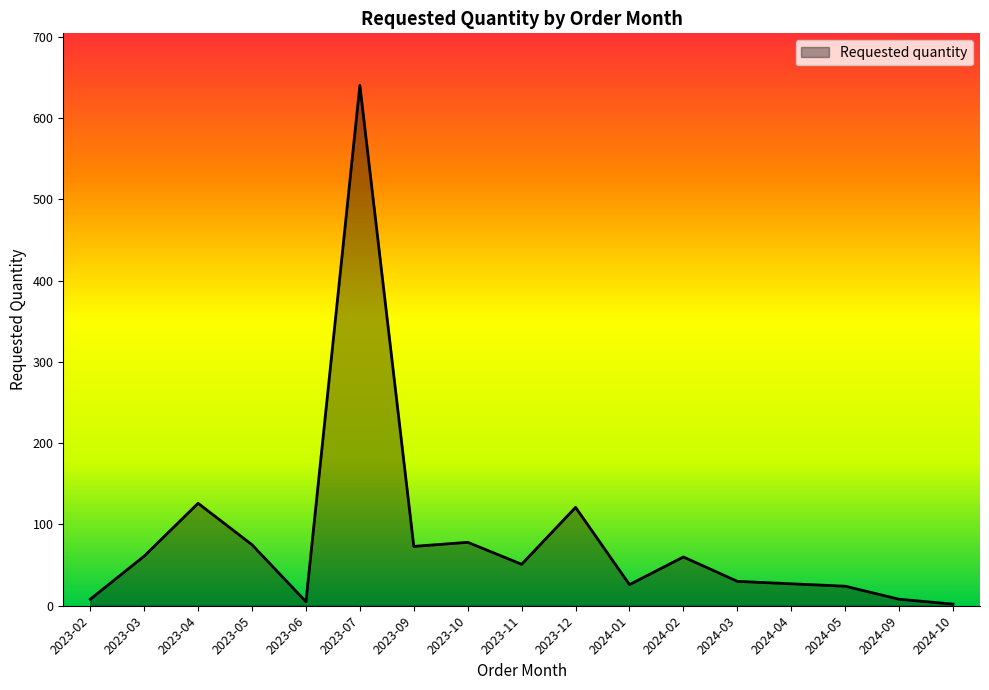

What is the greatest value displayed?

640